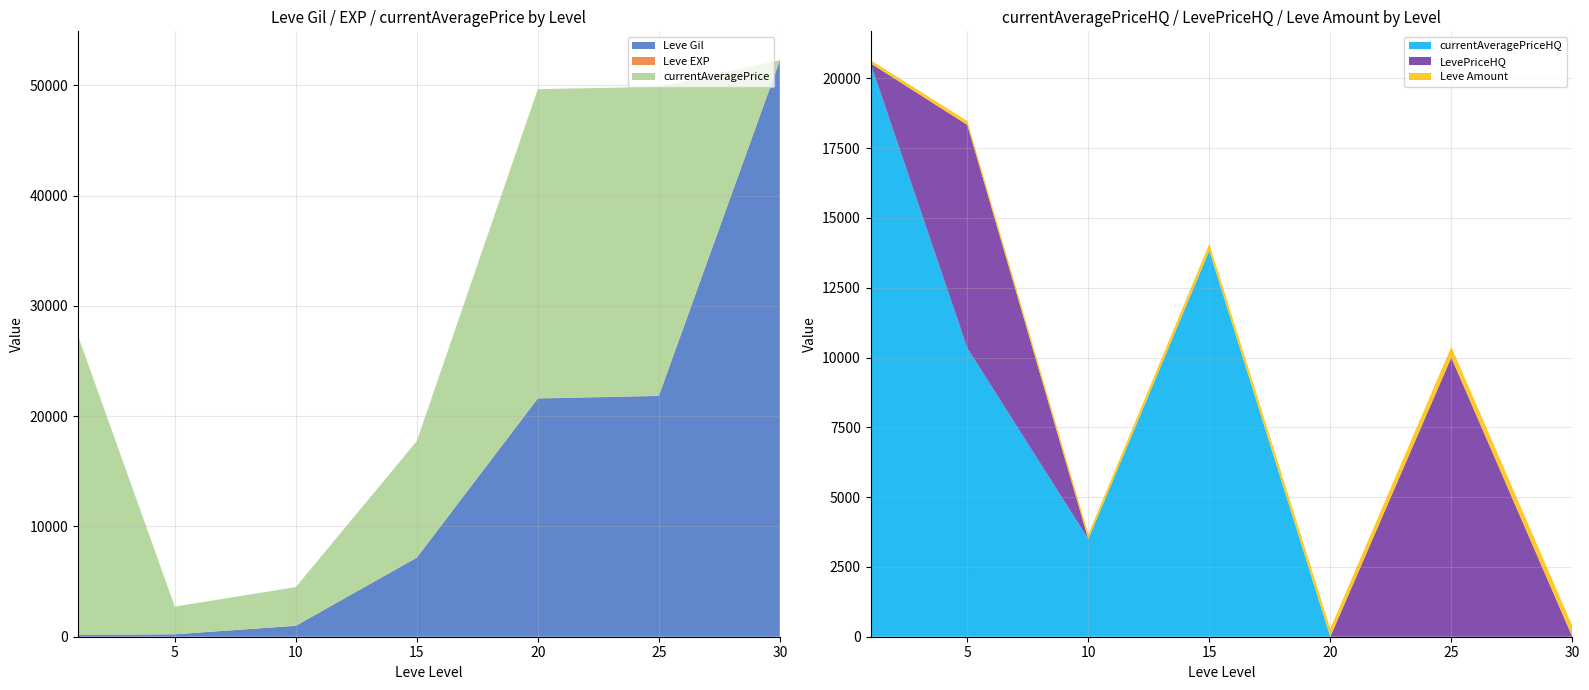

Reading right to left, extract all data points from this chart.

Leve Gil: 30=52220	25=21830	20=21600	15=7170	10=990	5=220	1=160
Leve EXP: 30=52	25=21	20=21	15=7	10=9	5=5	1=1
currentAveragePrice: 30=0	25=28000	20=28025	15=10563	10=3500	5=2507	1=27128
currentAveragePriceHQ: 30=0	25=0	20=0	15=13830	10=3500	5=10334	1=20539
LevePriceHQ: 30=0	25=10000	20=0	15=0	10=0	5=8000	1=0
Leve Amount: 30=389	25=384	20=292	15=247	10=170	5=140	1=113